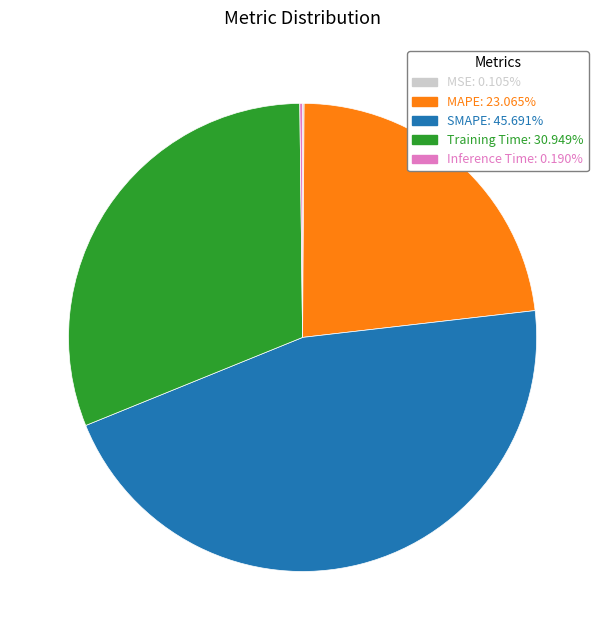

Do MAPE and Training Time together represent more than half of the pie?

Yes